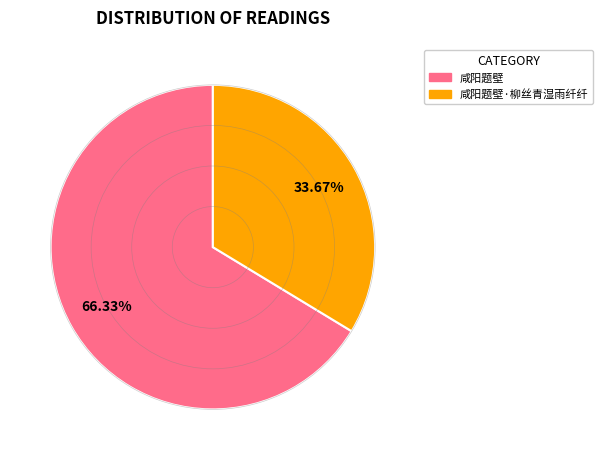

Is there any slice that represents more than half of the pie?

Yes